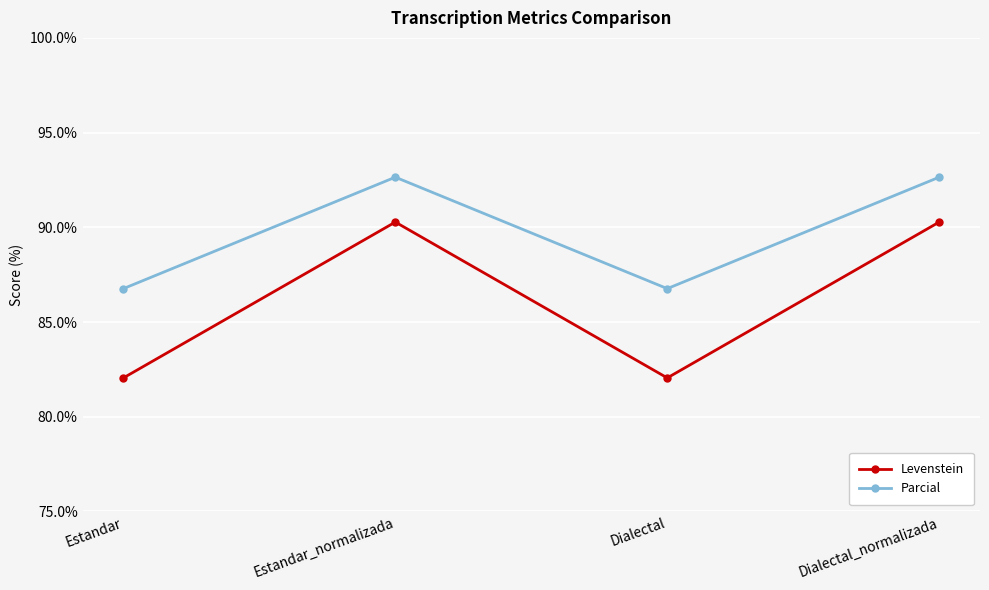

What is the label of the 3rd point from the right?

Estandar_normalizada